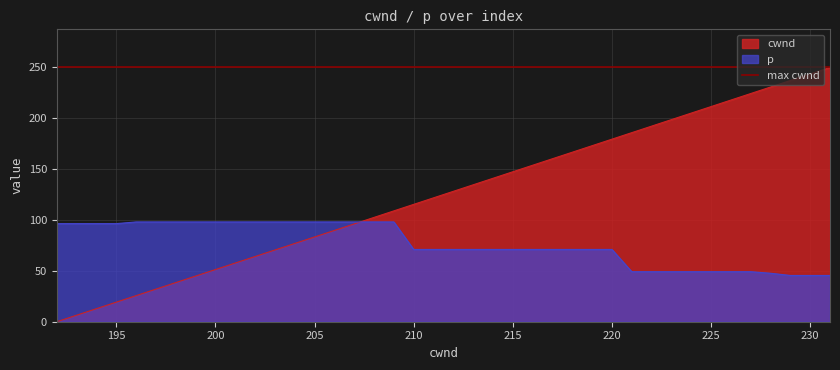

At p, list the series in order from largest to smallest.

p, cwnd